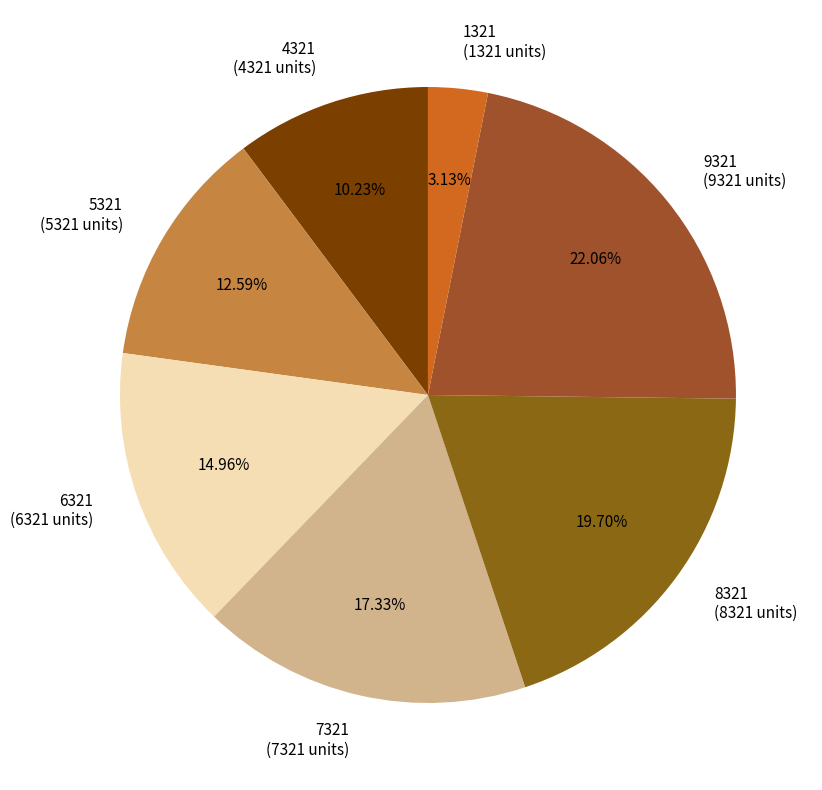

Does 5321 account for over 50% of the chart?

No